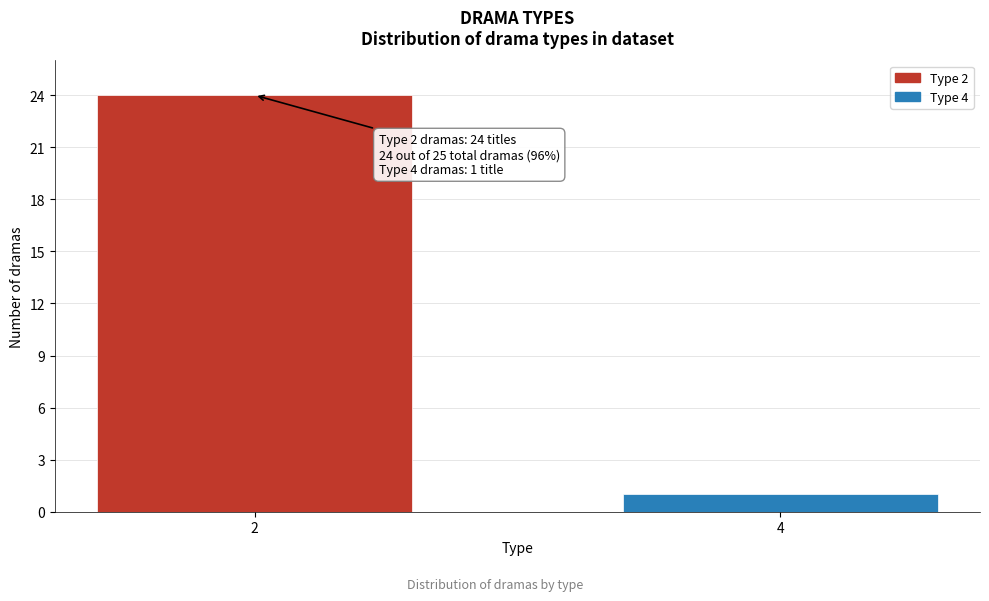

Reading left to right, what are all the values shown in this chart?

2=24	4=1